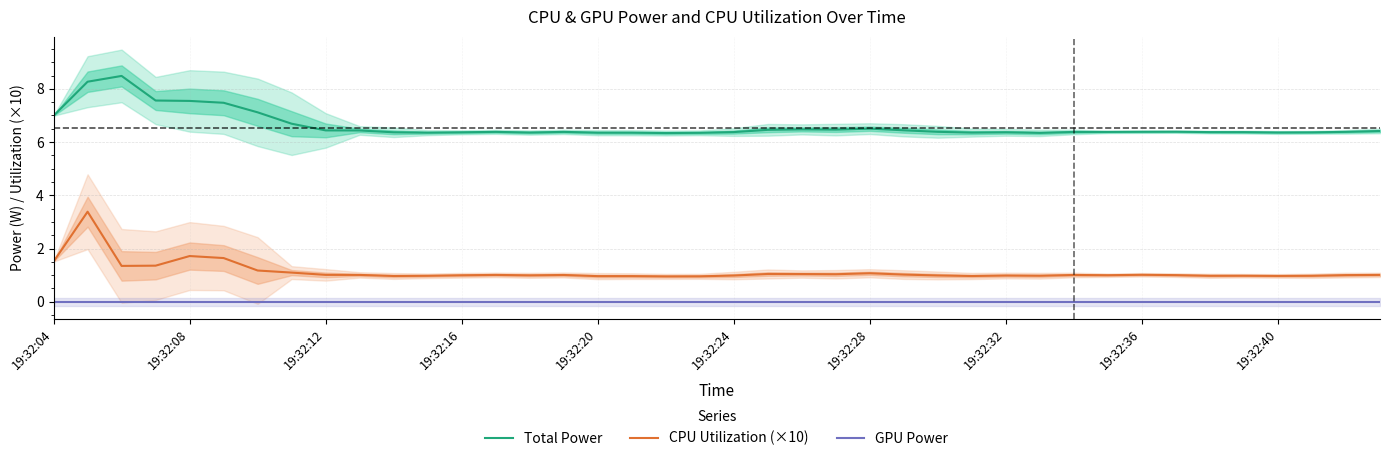

True or false: CPU Utilization (×10) and Total Power cross at least once.

False